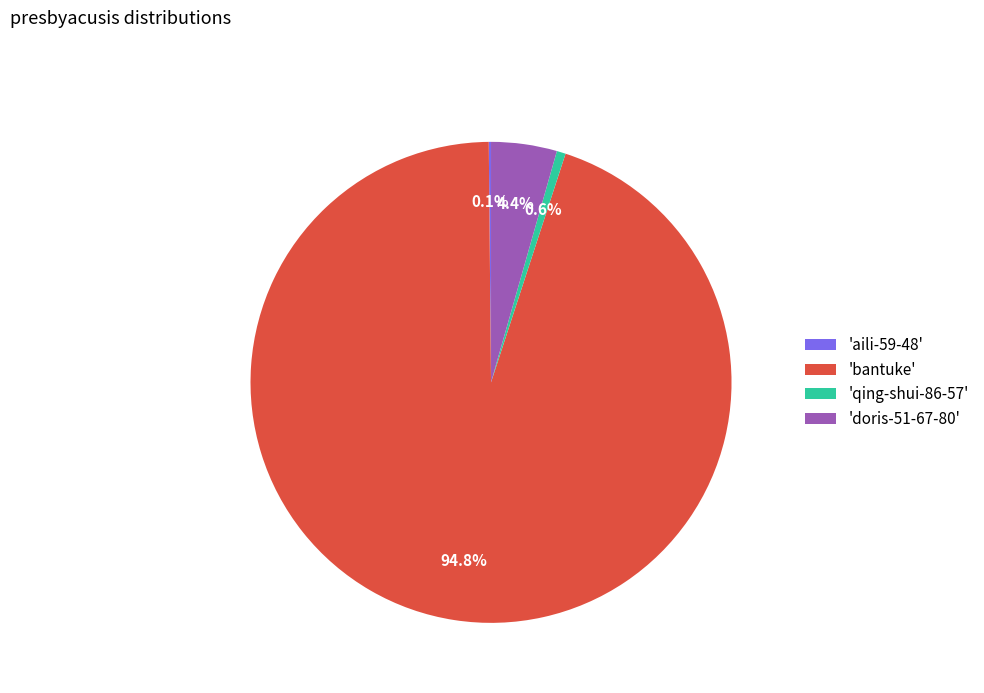

Does any single category account for the majority?

Yes